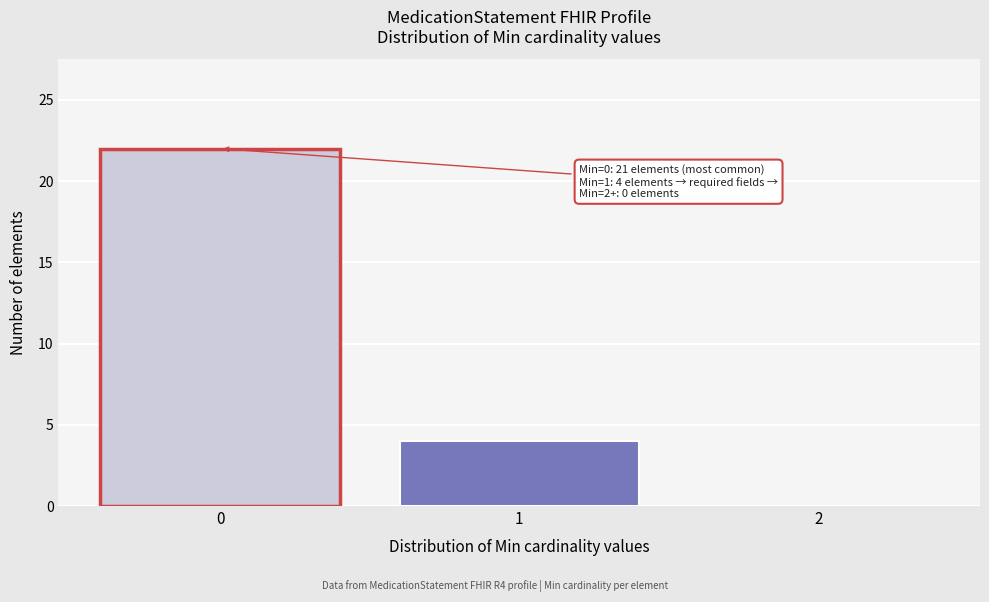

Reading left to right, what are all the values shown in this chart?

0=22	1=4	2=0